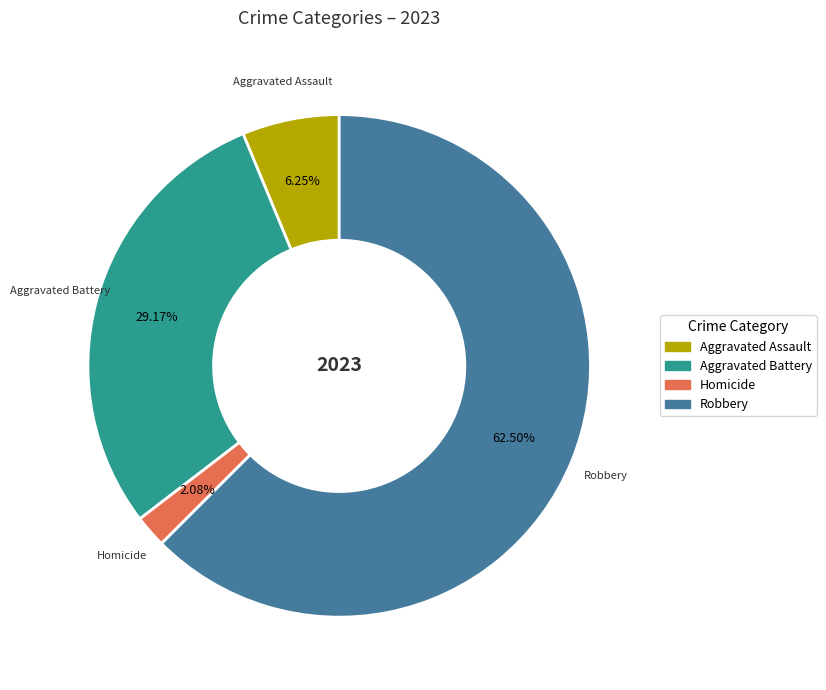

Count the number of slices in the pie.

4